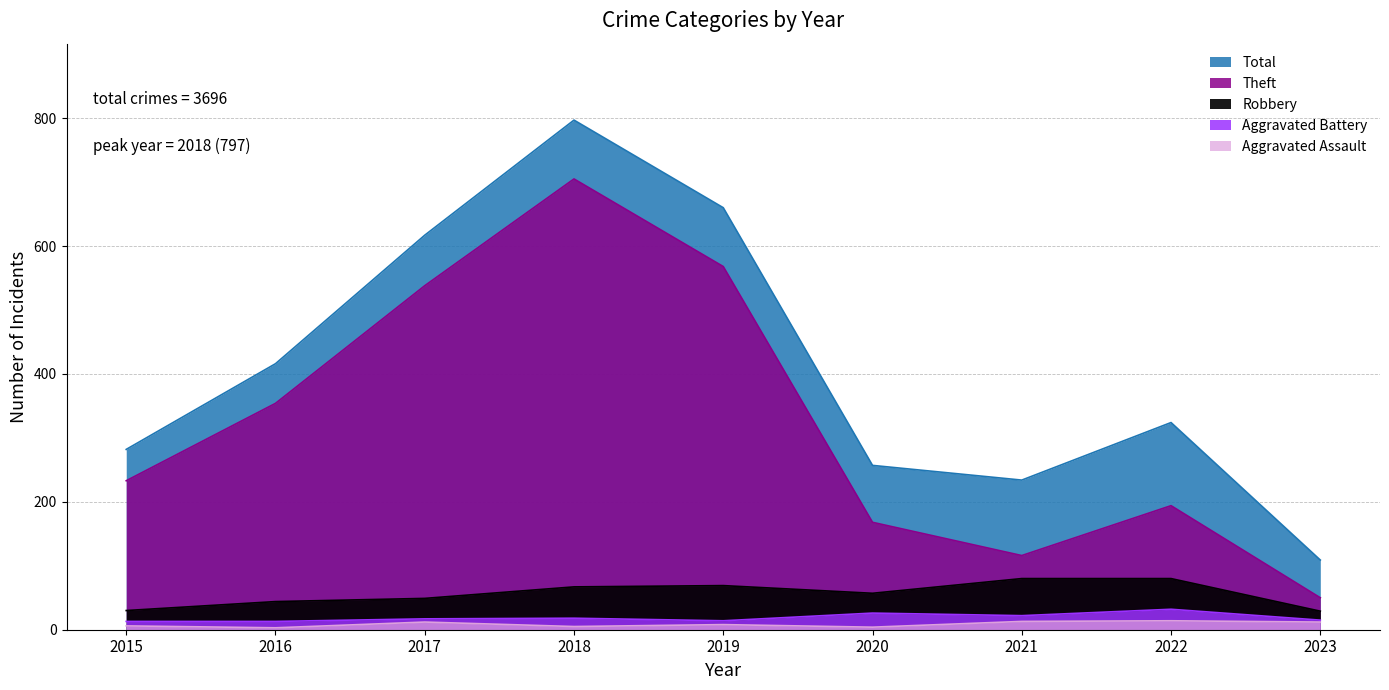

Rank the categories by Robbery value from lowest to highest.

2023, 2015, 2016, 2017, 2020, 2018, 2019, 2021, 2022